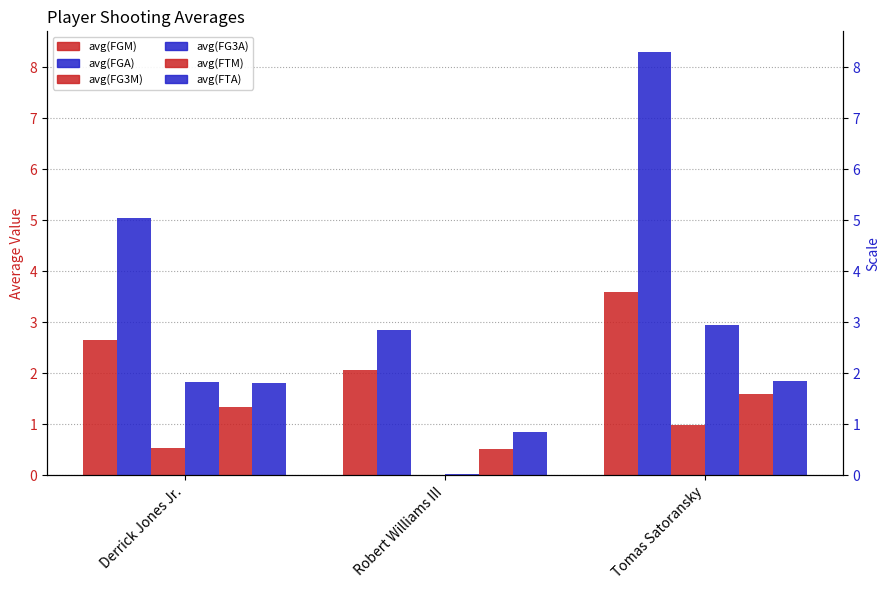

Is it true that avg(FGM) equals 2.7 at Derrick Jones Jr.?

True